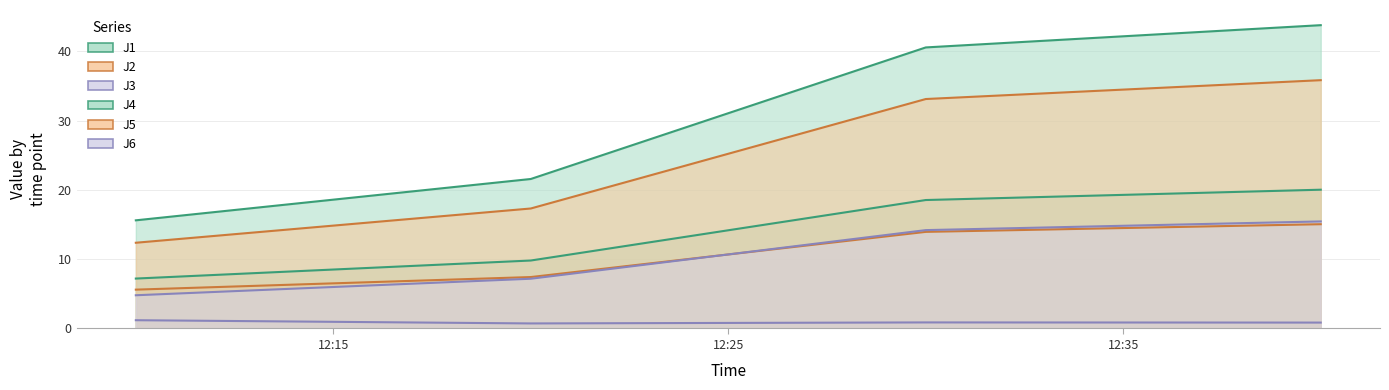

Which series has the largest total across all categories?

J4